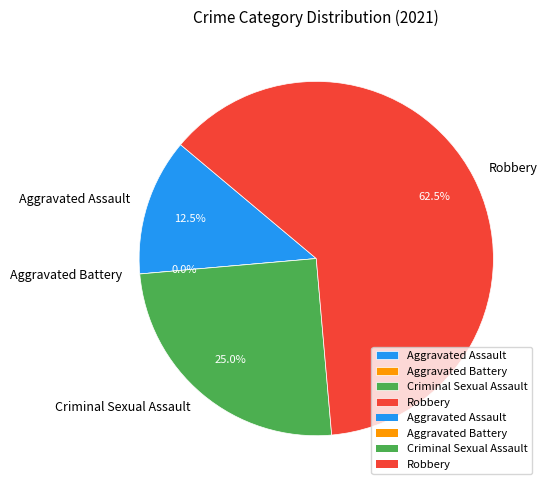

Count the number of slices in the pie.

4